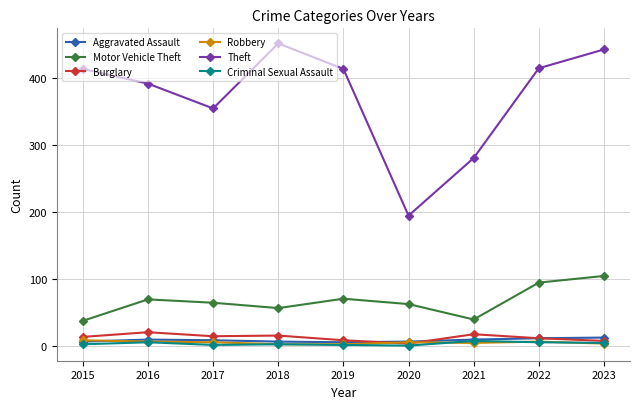

How many data points does each series have?

9